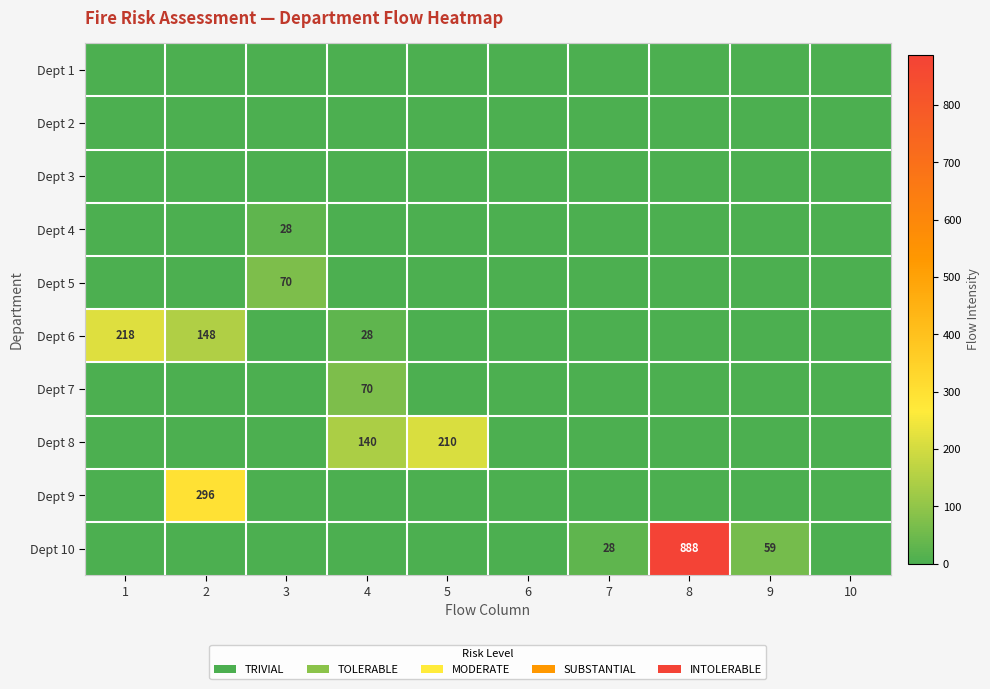

Is it true that Dept 10 equals 38 at 7?

False